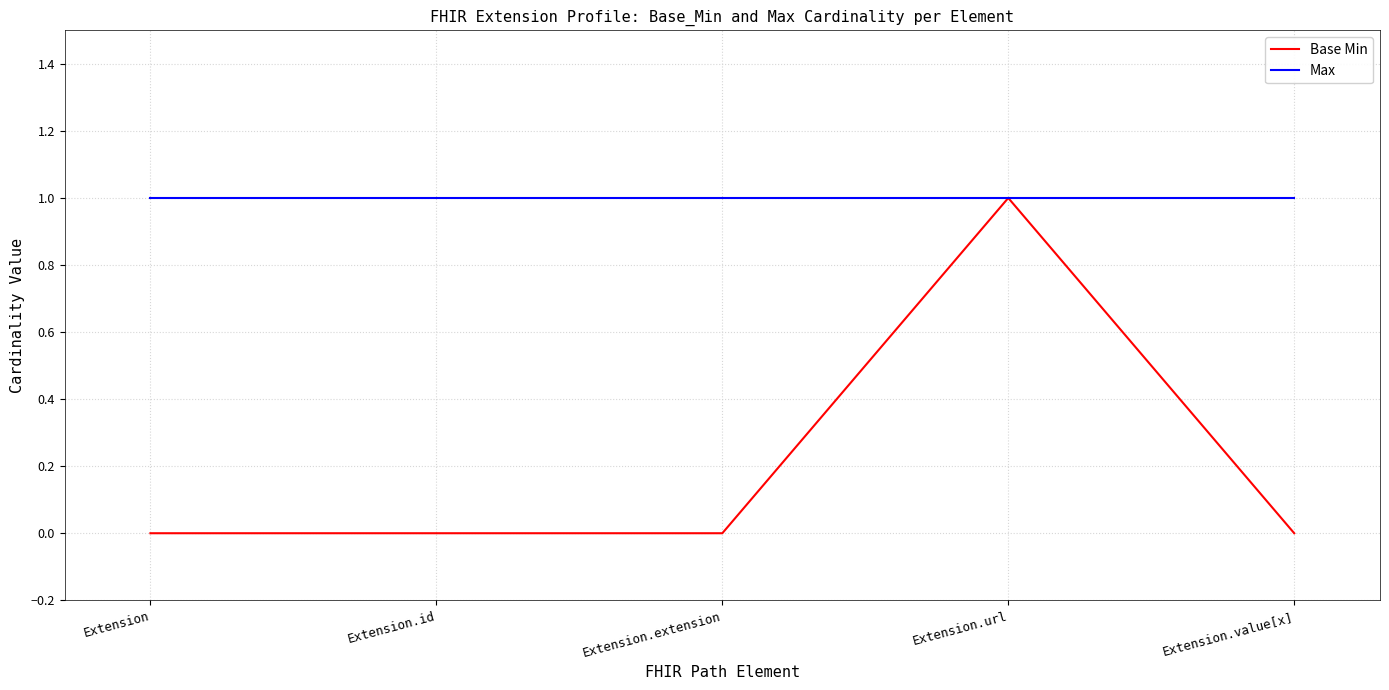

True or false: Max has more than 2 interior local peaks.

False